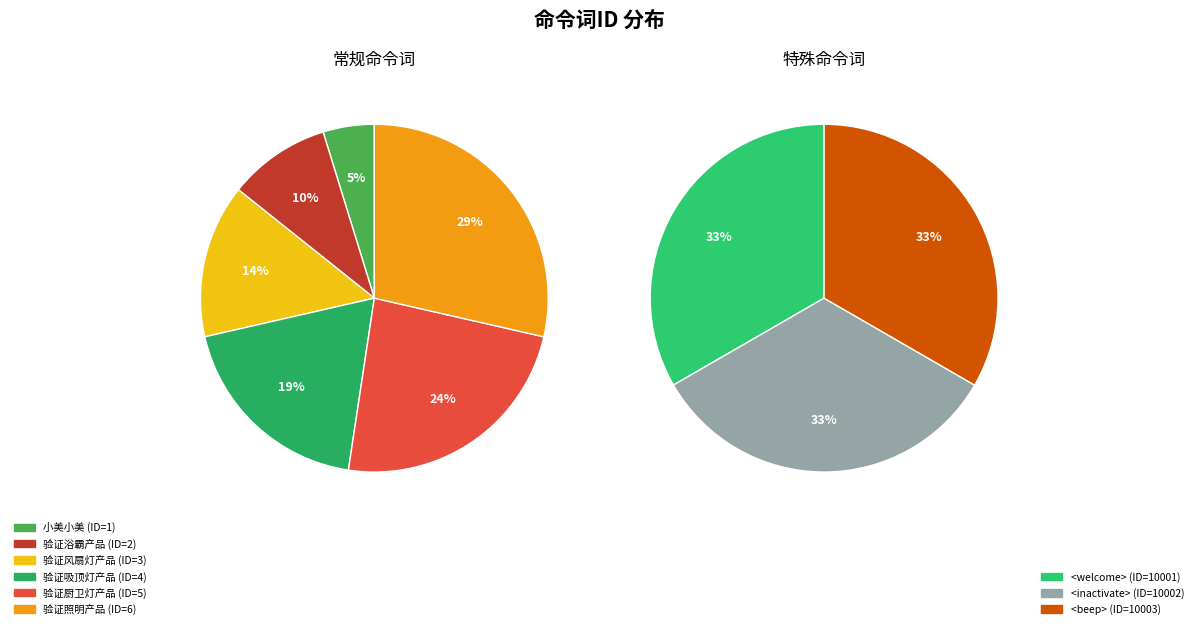

What is the smallest slice in the pie chart?

小美小美